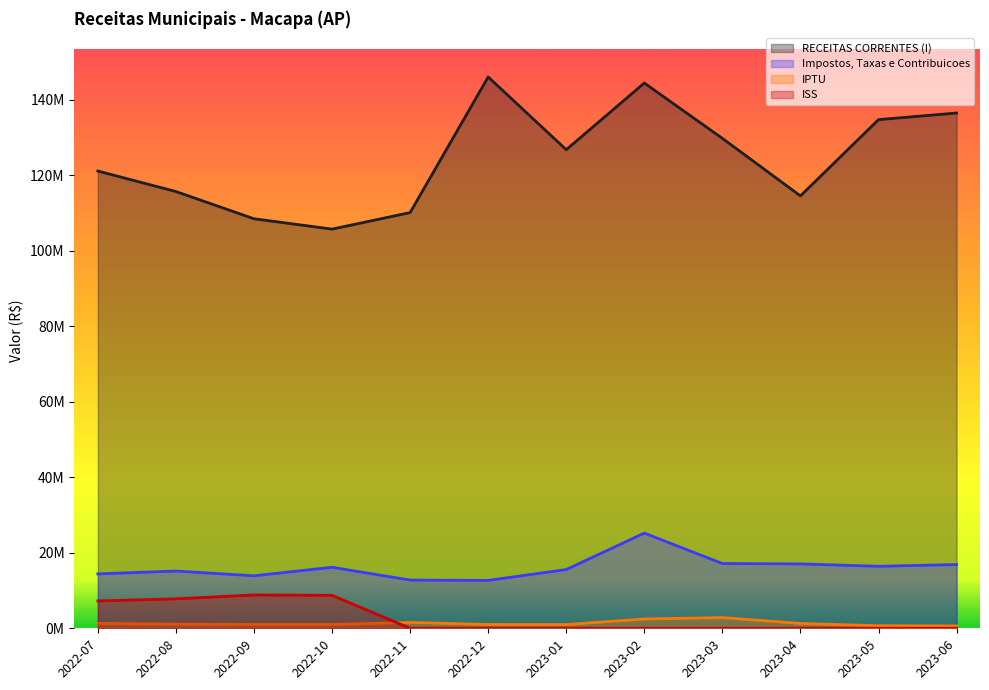

Where is ISS nearest to the value 4414500?

2022-07